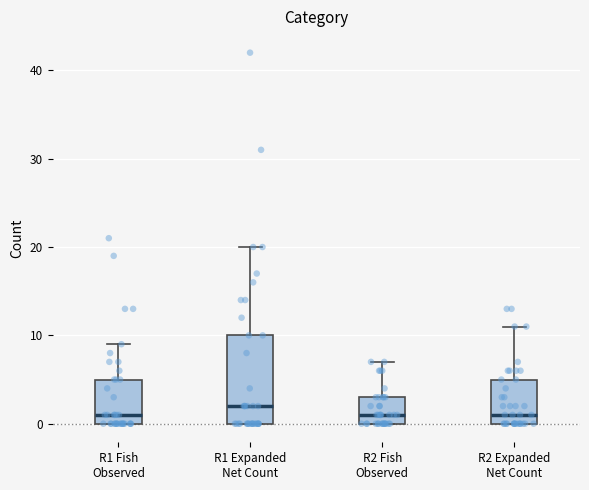

Where is the lower edge of the box for R1 Fish Observed on the y-axis? The values are not printed on the chart, so give them approximately, as read against the axis.

0